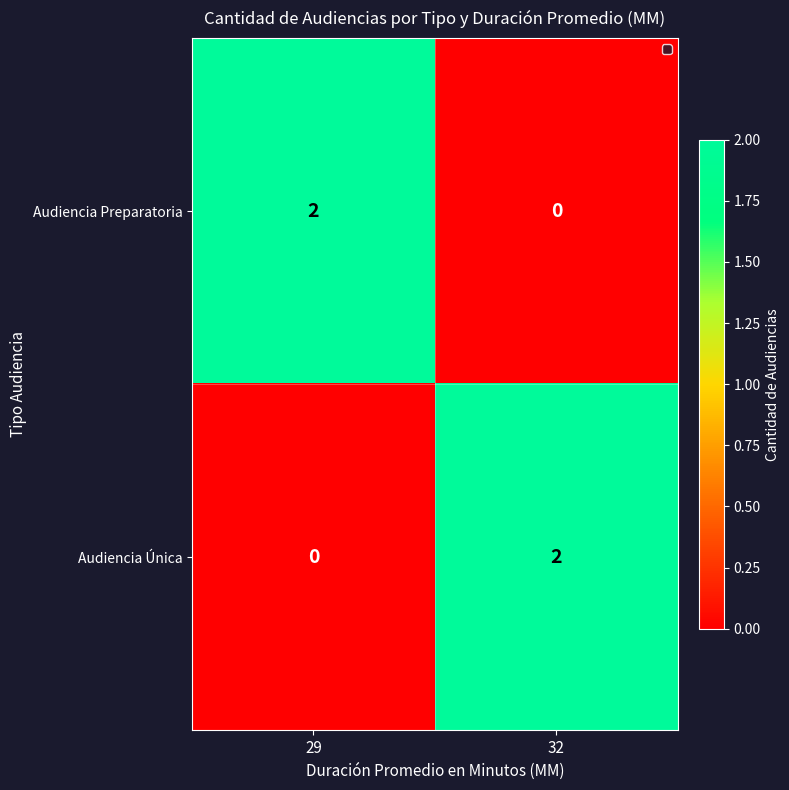

At which label does Audiencia Única reach its minimum?

29